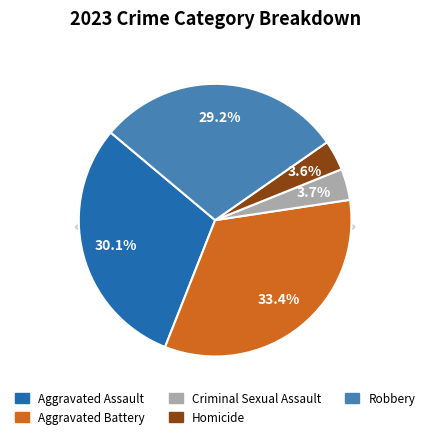

To the nearest percent, what is the difference between the Aggravated Battery and Robbery slice percentages?

4%